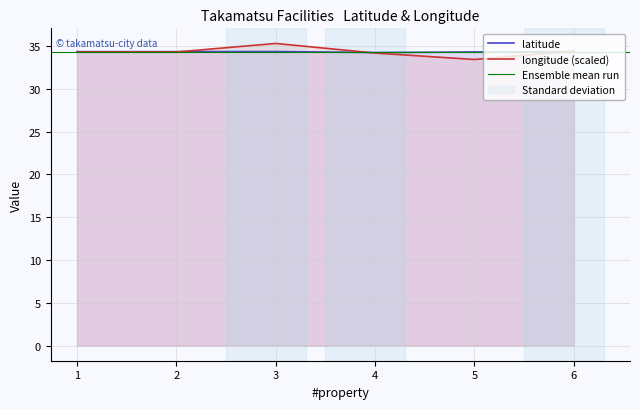

What is the difference between the highest and lowest values at 6?

0.1